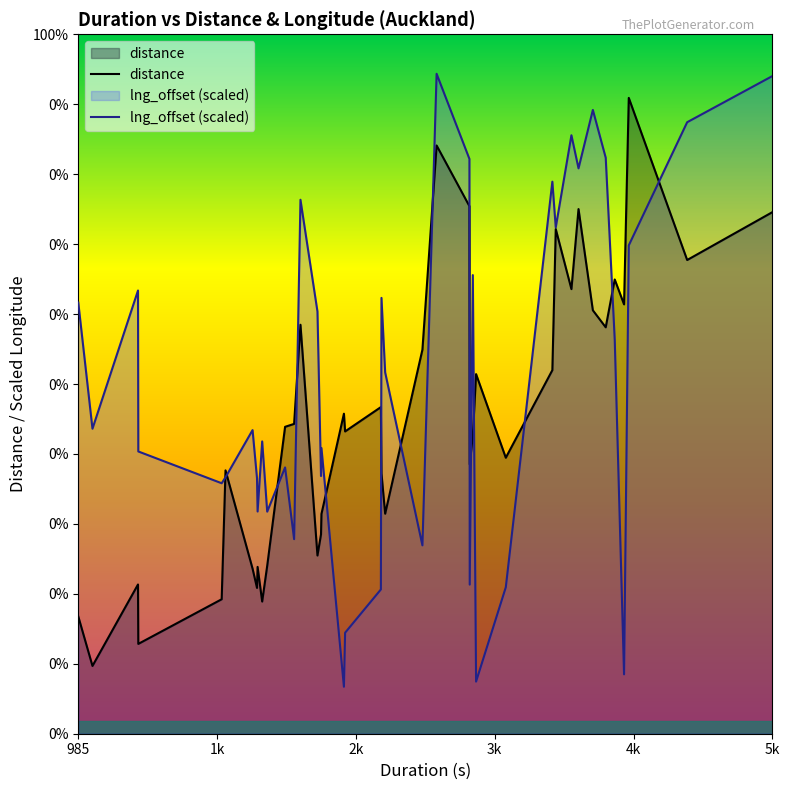

List the series in order of their peak value, lowest first.

distance, lng_offset (scaled)